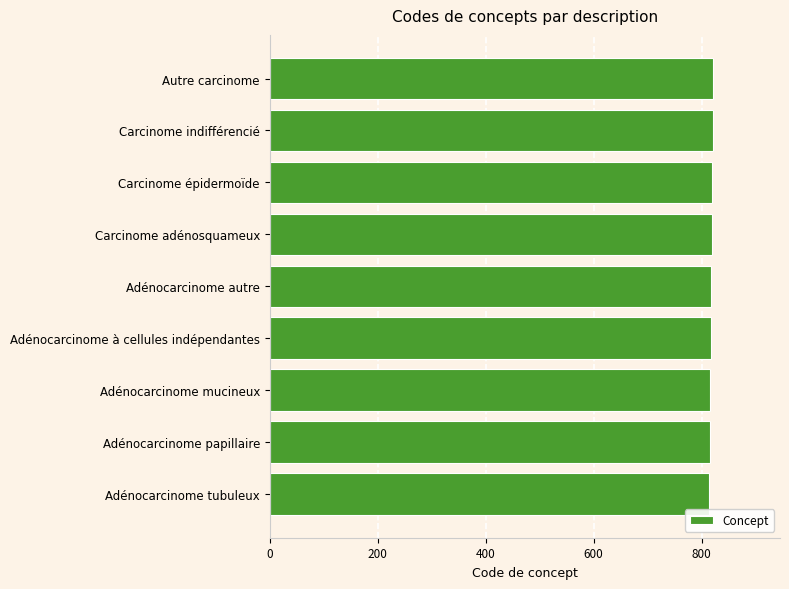

Is it true that the value at Carcinome indifférencié is 1243?

False